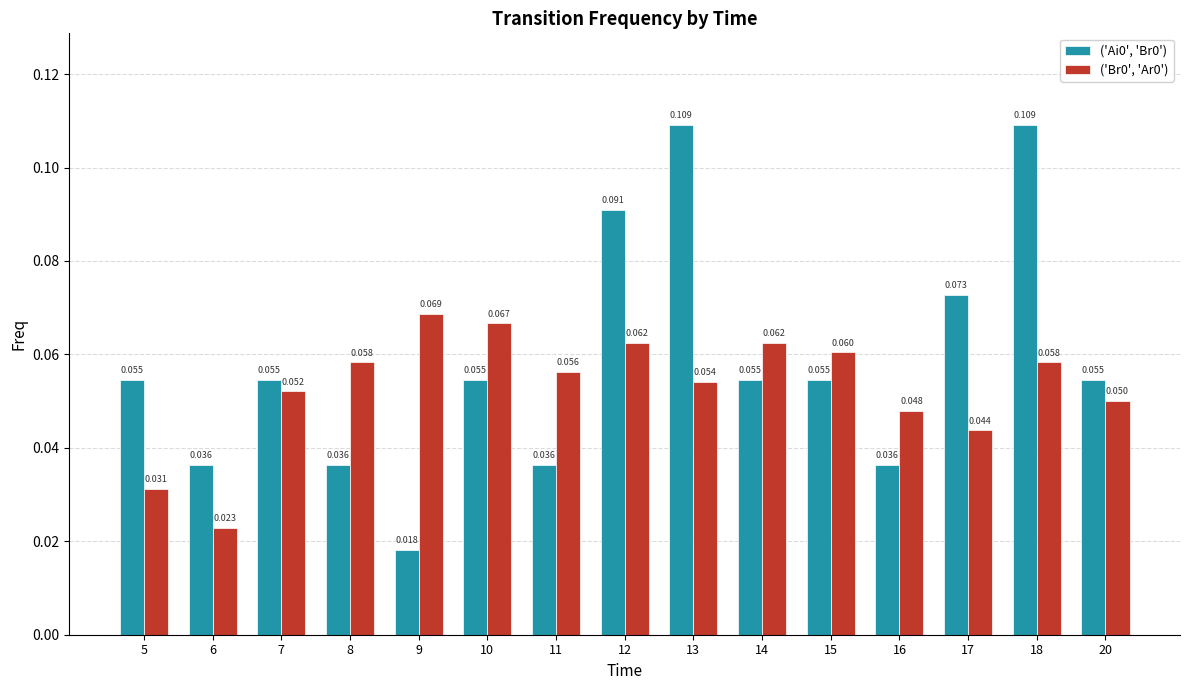

Which category has the lowest value across all series?

9